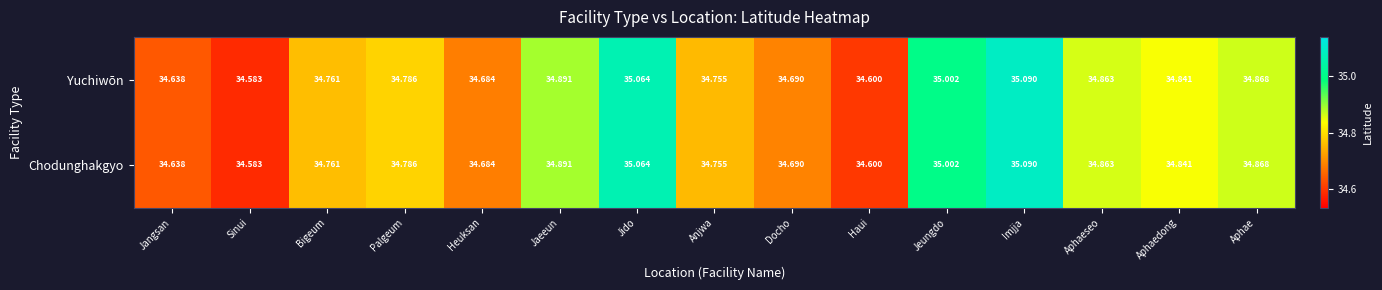

List the labels in order of Chodunghakgyo value, smallest first.

Sinui, Haui, Jangsan, Heuksan, Docho, Anjwa, Bigeum, Palgeum, Aphaedong, Aphaeseo, Aphae, Jaeeun, Jeungdo, Jido, Imjja